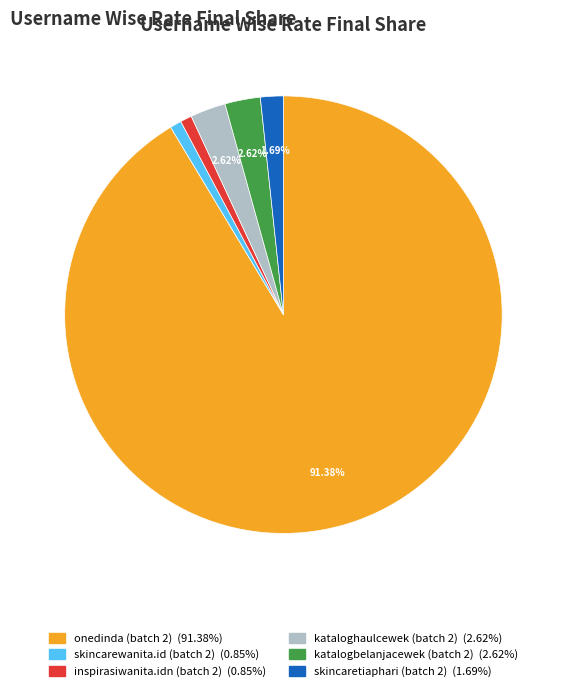

Which slice represents more than half of the pie?

onedinda (batch 2)